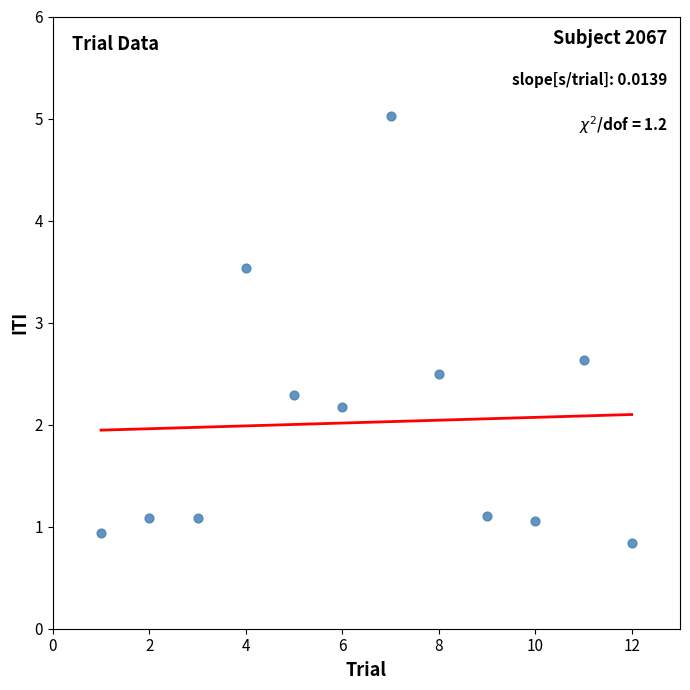

What Y value in the scatter plot is closest to 2?

2.2